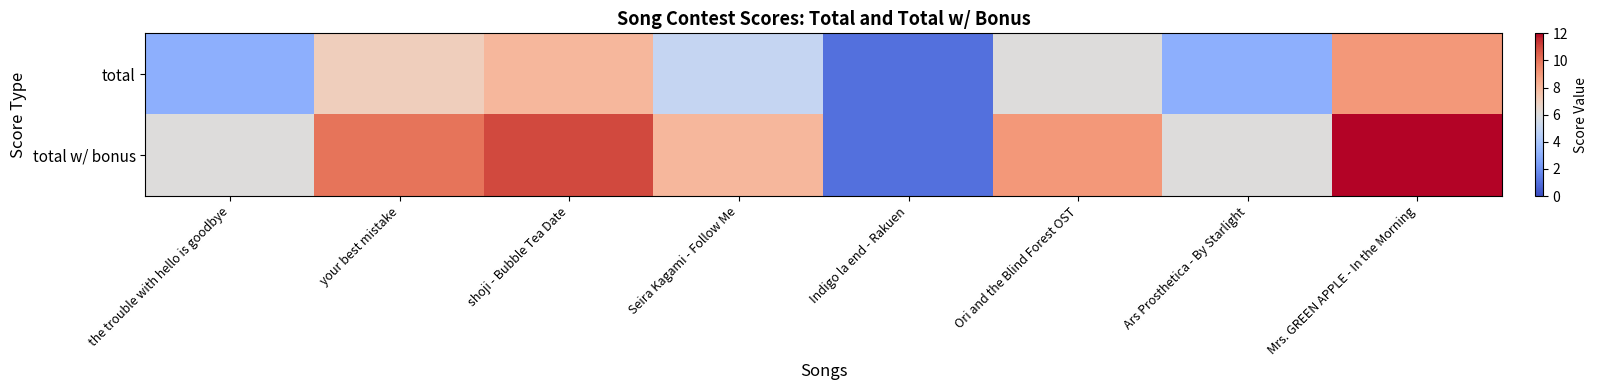

Which category has the lowest value across all series?

Indigo la end - Rakuen